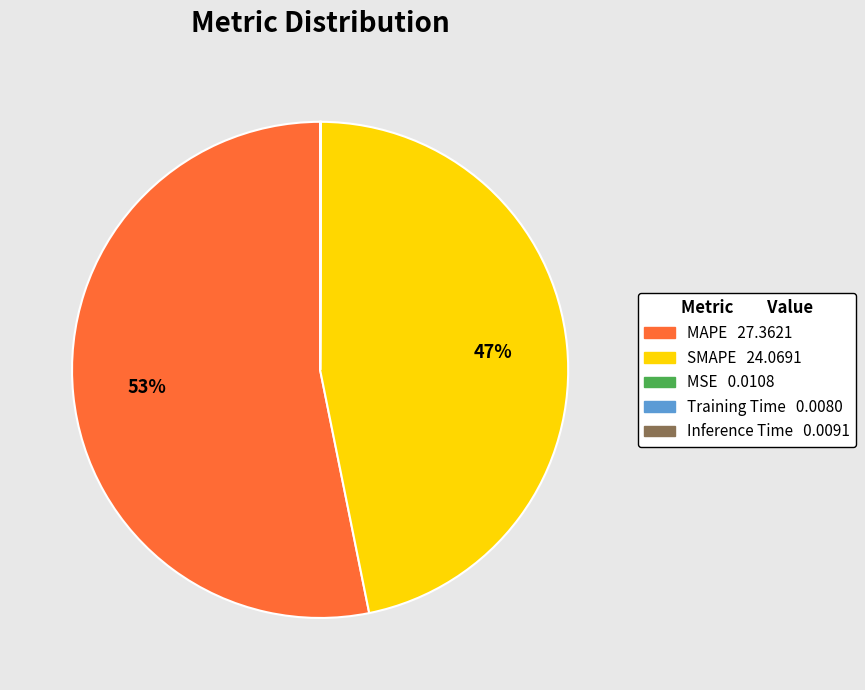

What percentage is the MAPE slice, to the nearest percent?

53%